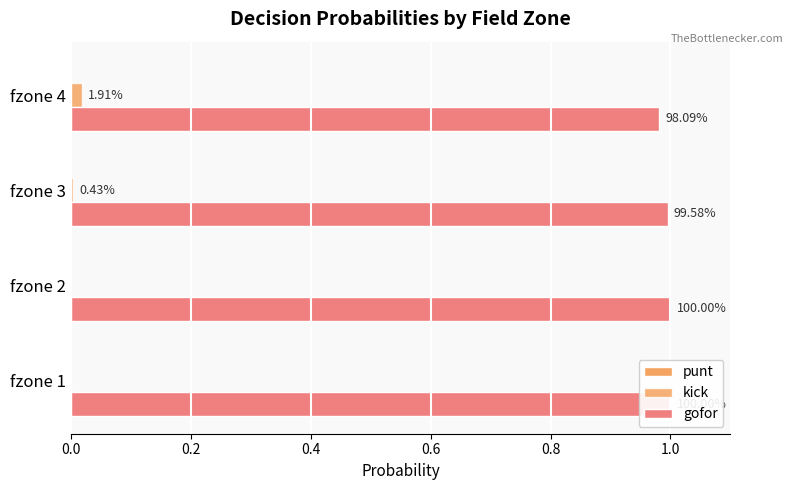

True or false: gofor has a value of 1.0 at fzone 4.

True